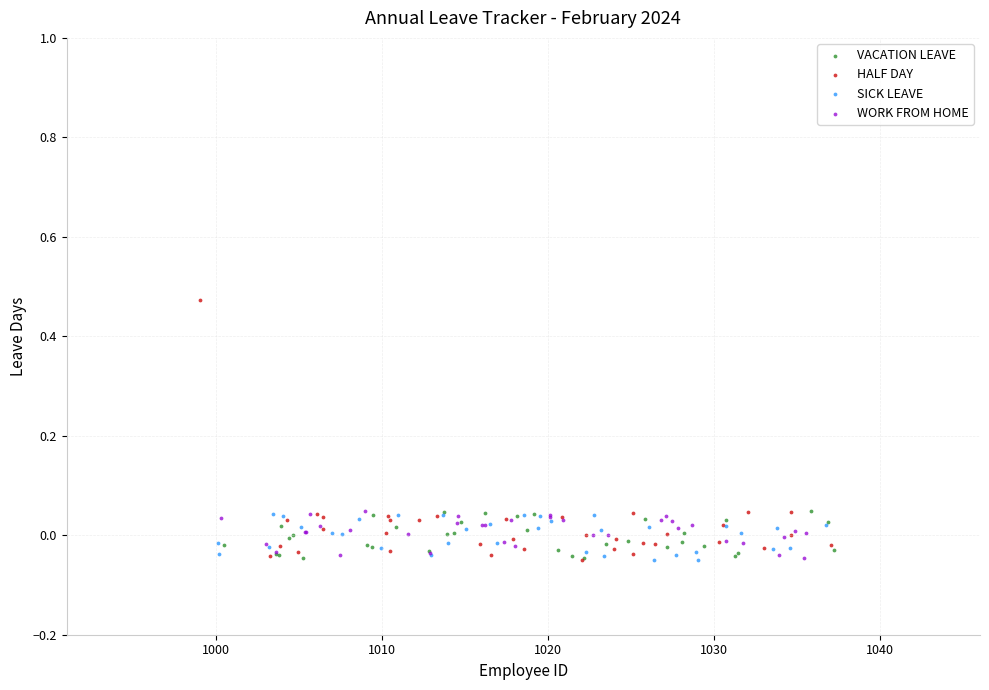

What are all the series names shown in the legend?

VACATION LEAVE, HALF DAY, SICK LEAVE, WORK FROM HOME